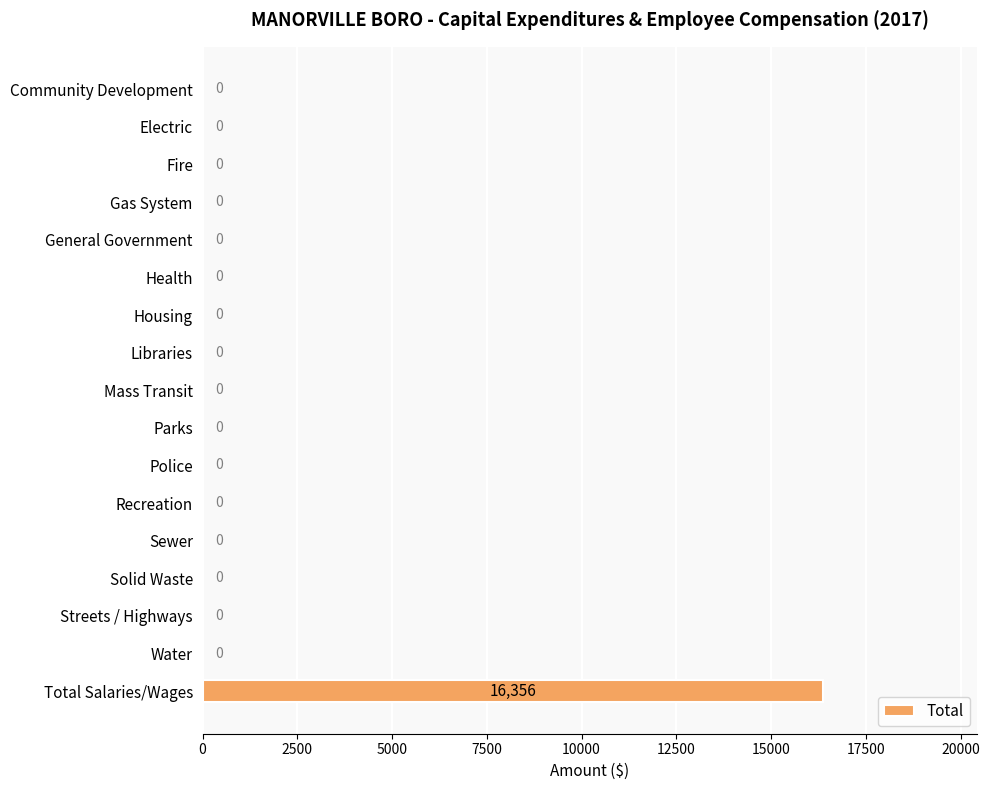

Are the bars horizontal?

Yes